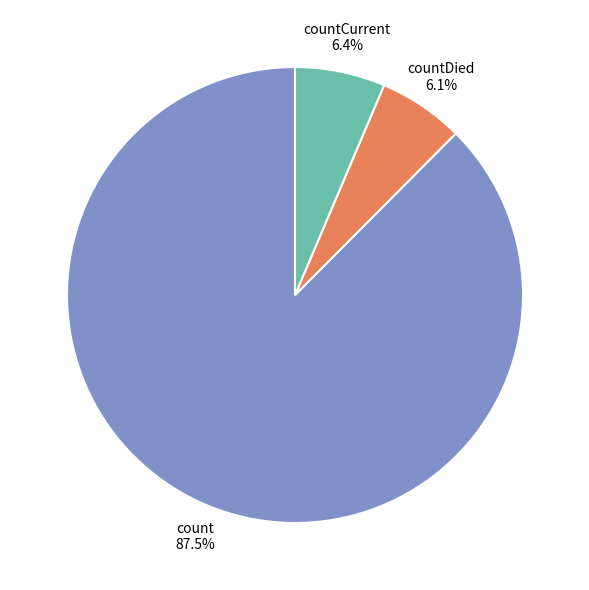

Which category has the biggest portion of the pie?

count